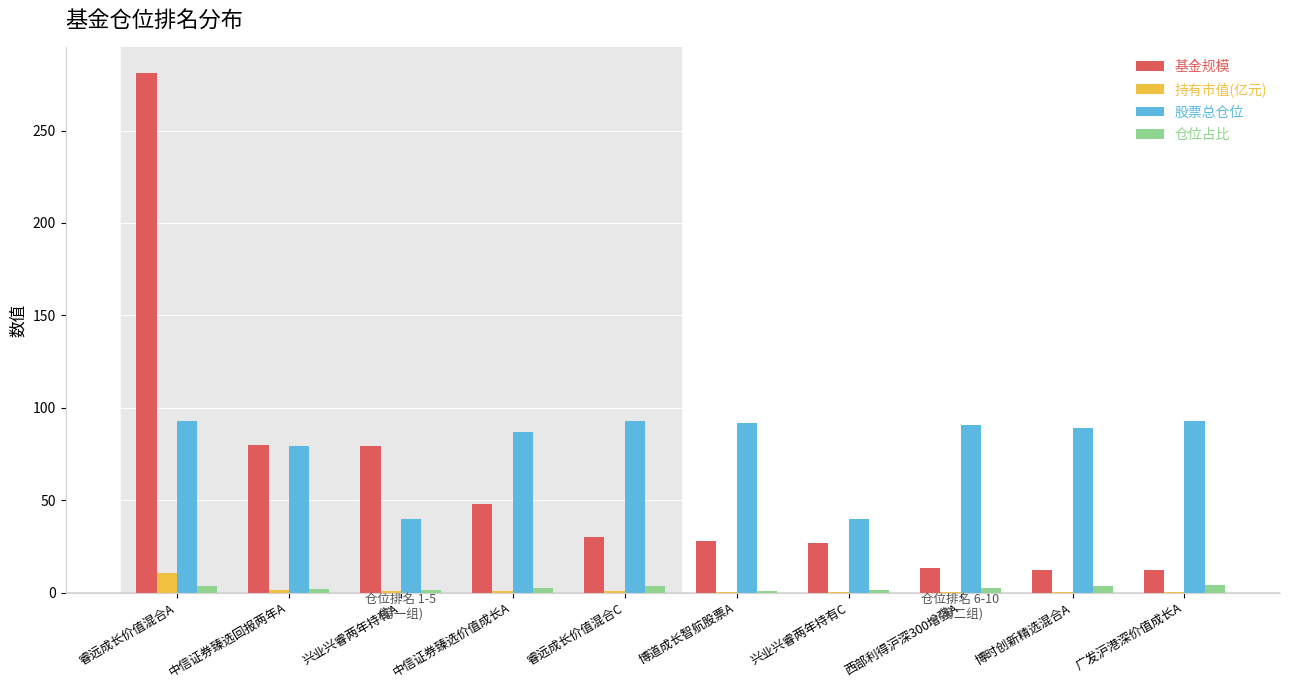

Is it true that 股票总仓位 equals 28.9 at 中信证券臻选价值成长A?

False